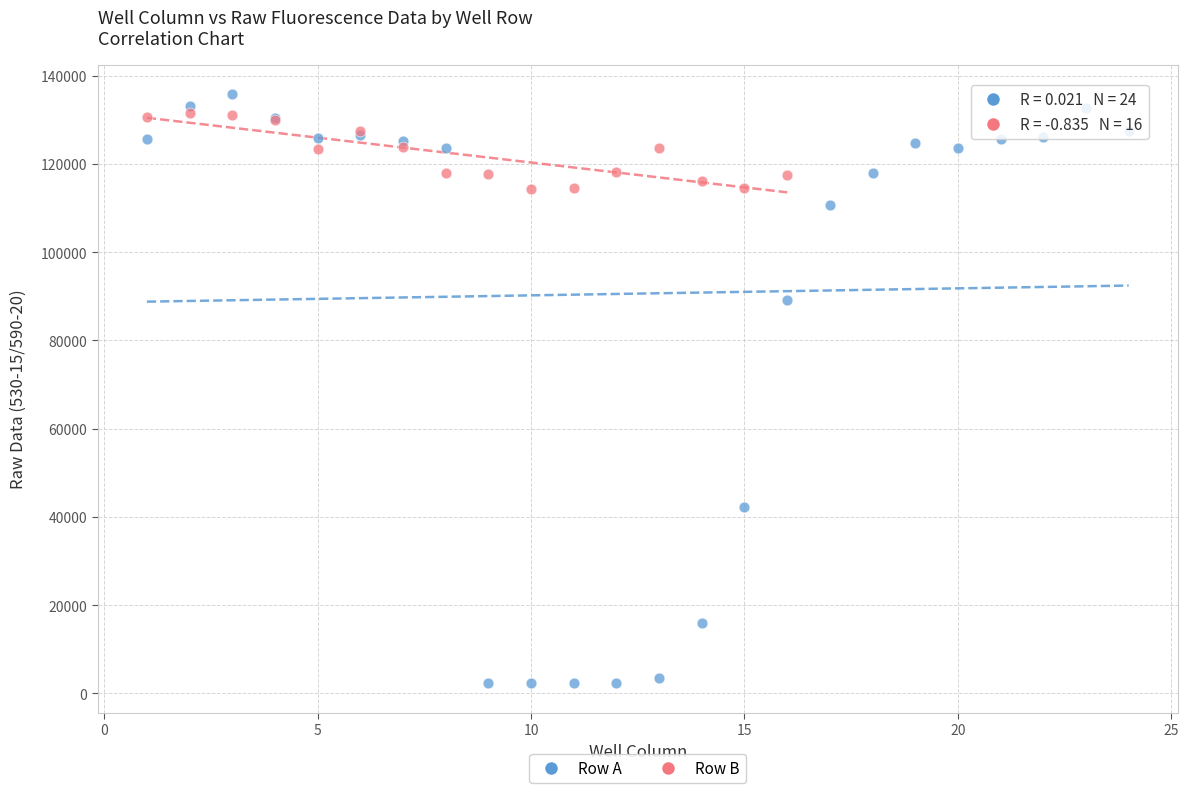

Which series reaches the minimum Y coordinate?

Row A